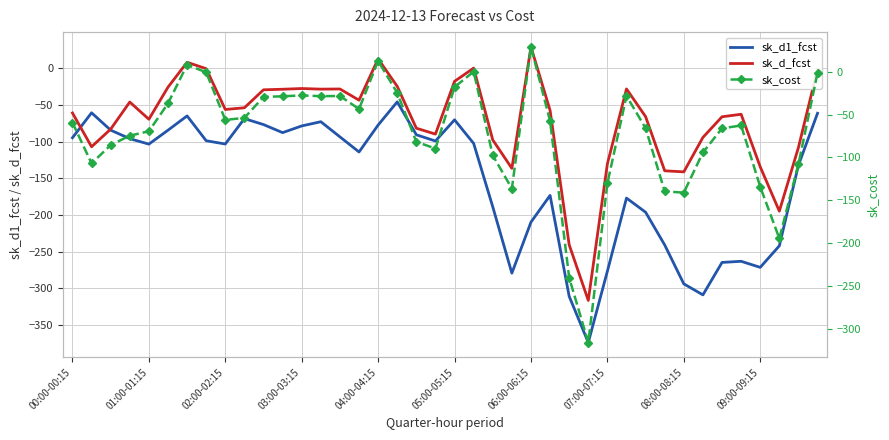

Is the value of sk_d1_fcst at 02:00-02:15 greater than the value of sk_d_fcst at 02:00-02:15?

No